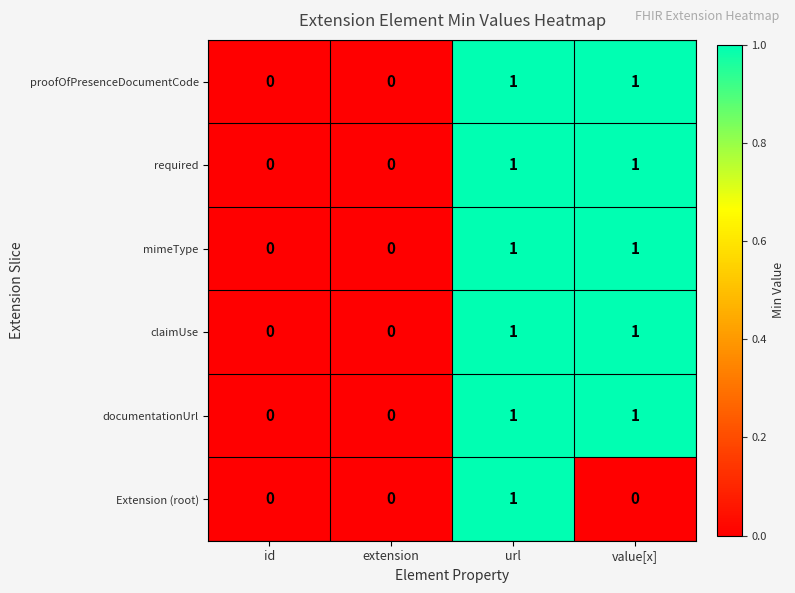

At which category is the sum across all series the highest?

url